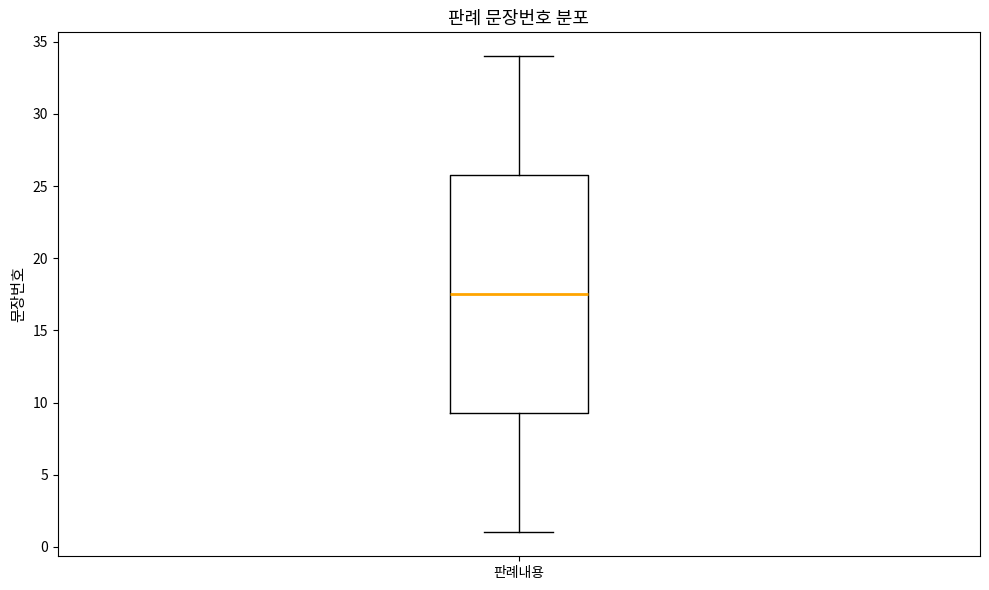

Read this box plot against the y-axis: the position of the median line, the range covered by the box, and the ends of both whiskers. The values are not printed on the chart, so give them approximately, as read against the axis.

median 17.5, box 9.5 to 26.0, whiskers 1.0 to 34.0